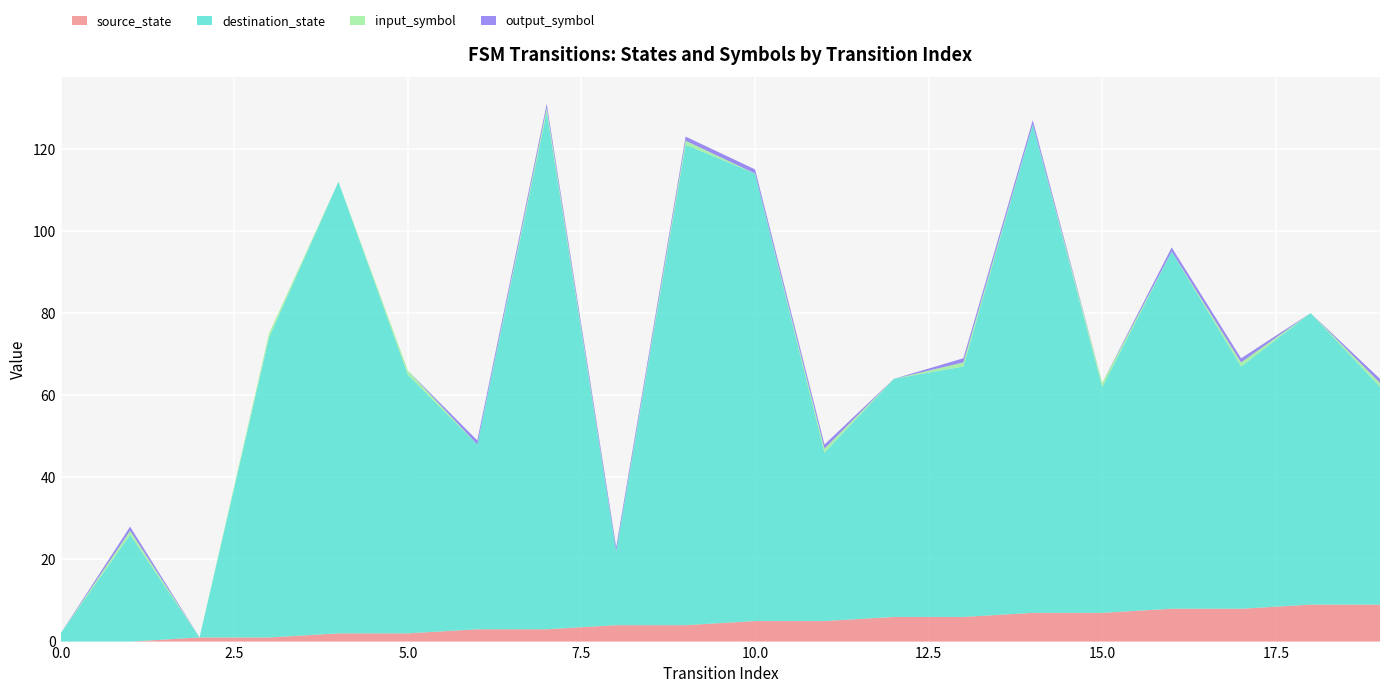

Reading right to left, what are all the values shown in this chart?

source_state: 9	9	8	8	7	7	6	6	5	5	4	4	3	3	2	2	1	1	0	0
destination_state: 53	71	59	87	55	119	61	58	41	109	117	18	126	45	63	110	73	0	26	2
input_symbol: 1	0	1	0	1	0	1	0	1	0	1	0	1	0	1	0	1	0	1	0
output_symbol: 1	0	1	1	0	1	1	0	1	1	1	1	1	1	0	0	0	0	1	0